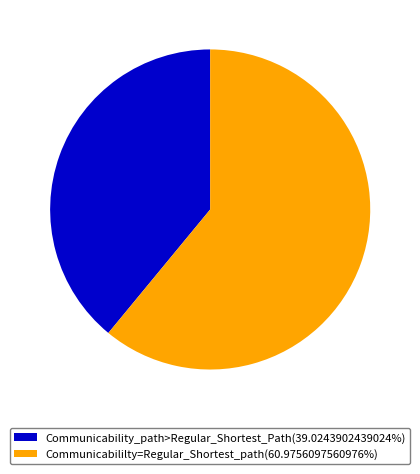

How many slices are in this pie chart?

2